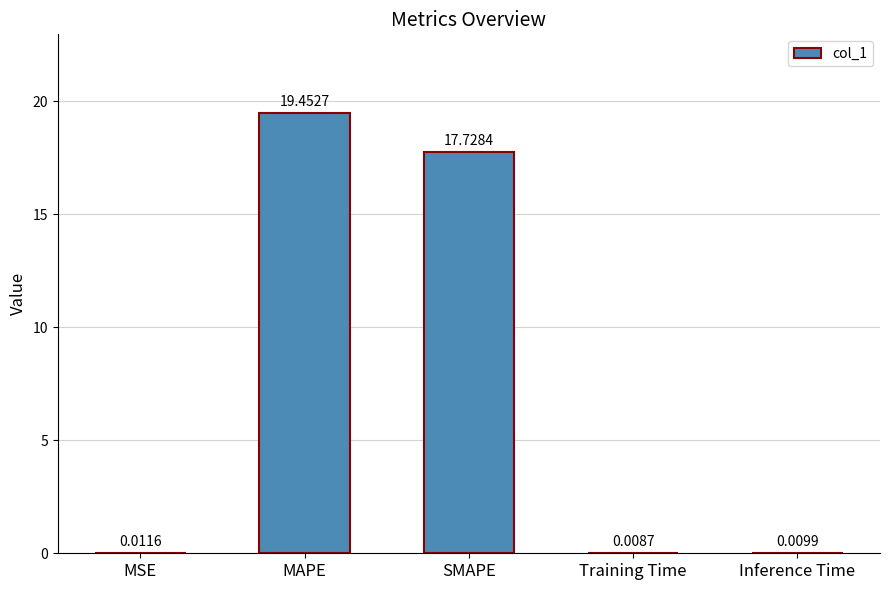

Which label corresponds to the largest value in the chart?

MAPE